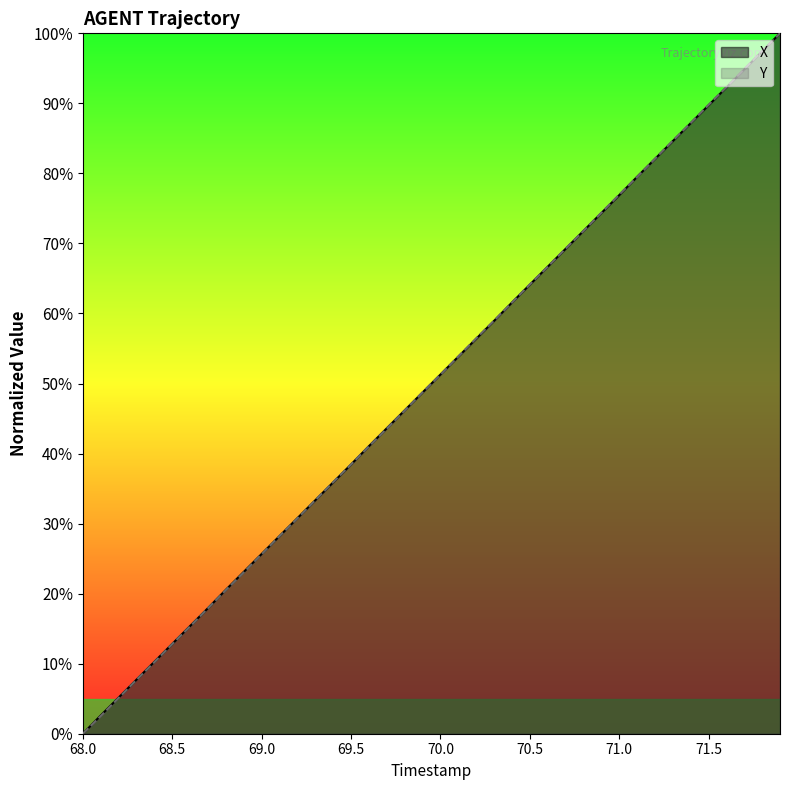

True or false: X has more than 1 interior local peaks.

False